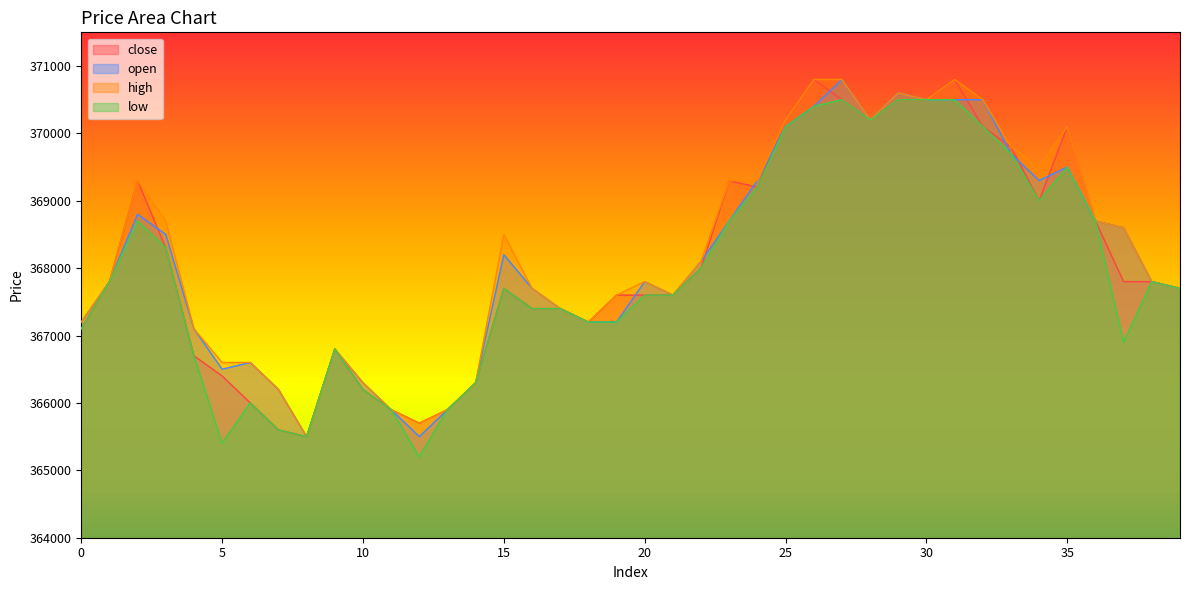

Reading left to right, list all the values displayed in this chart.

close: 367100	367800	369300	368300	366700	366400	366000	365600	365500	366800	366200	365900	365700	365900	366300	367700	367400	367400	367200	367600	367600	367600	368000	369300	369200	370200	370800	370500	370200	370500	370500	370800	370100	369800	369000	370100	368700	367800	367800	367700
open: 367200	367800	368800	368500	367100	366500	366600	366200	365500	366800	366300	365900	365500	365900	366300	368200	367700	367400	367200	367200	367800	367600	368100	368700	369300	370100	370400	370800	370200	370600	370500	370500	370500	369700	369300	369500	368700	368600	367800	367700
high: 367200	367800	369300	368700	367100	366600	366600	366200	365500	366800	366300	365900	365700	365900	366300	368500	367700	367400	367200	367600	367800	367600	368100	369300	369300	370200	370800	370800	370200	370600	370500	370800	370500	369800	369500	370100	368700	368600	367800	367700
low: 367100	367800	368700	368300	366700	365400	366000	365600	365500	366800	366200	365900	365200	365900	366300	367700	367400	367400	367200	367200	367600	367600	368000	368700	369200	370100	370400	370500	370200	370500	370500	370500	370100	369700	369000	369500	368700	366900	367800	367700